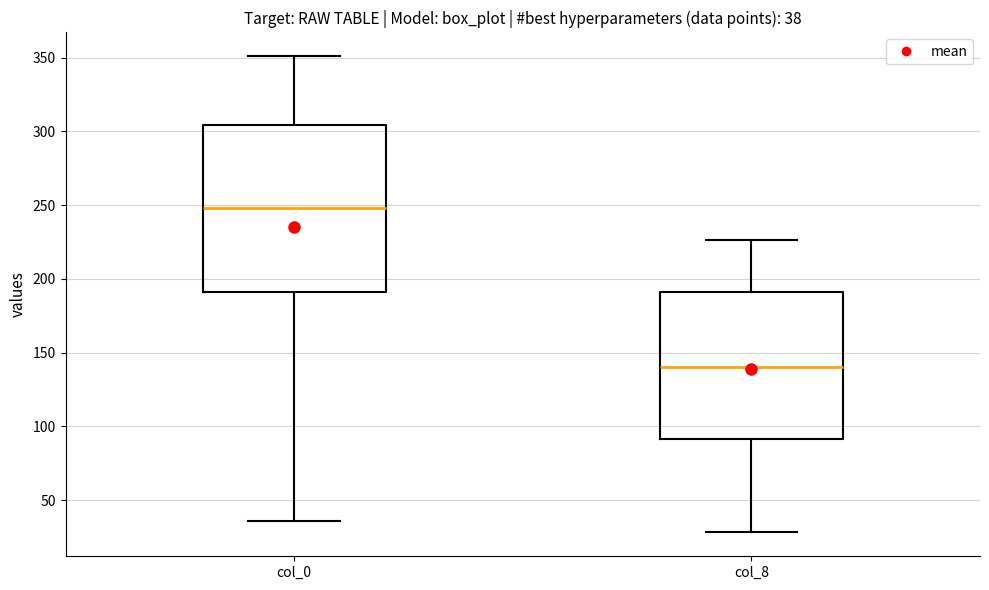

Which box is the tallest, from its lower edge to its upper edge?

col_0